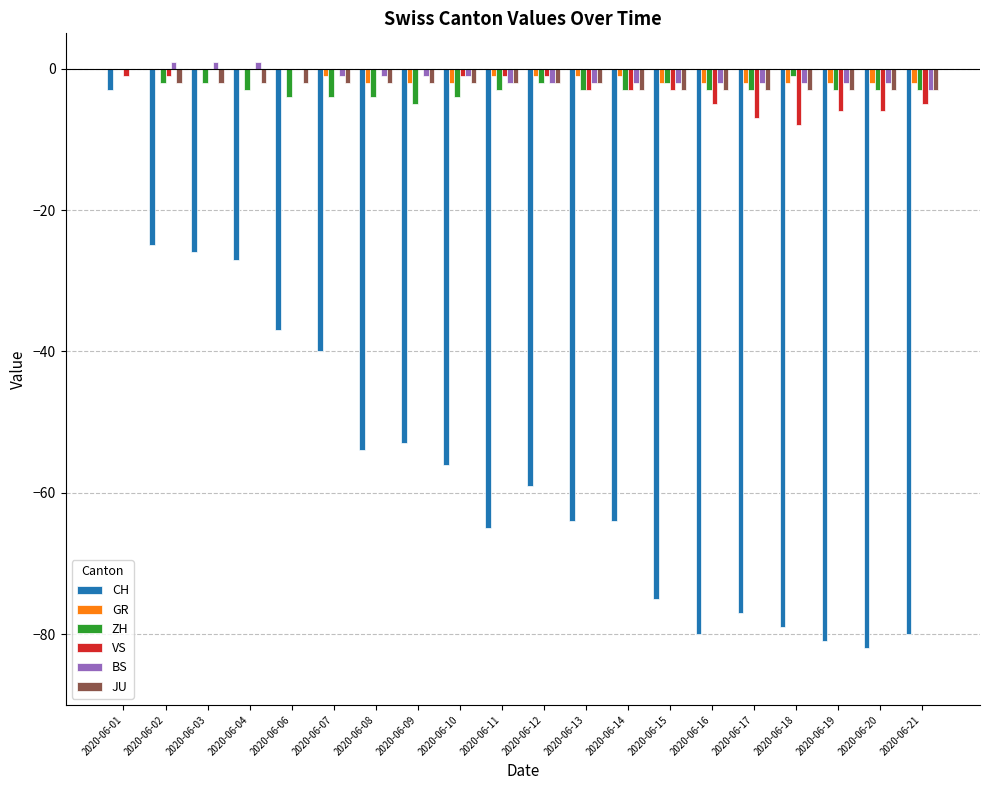

Which series changed the most between 2020-06-12 and 2020-06-14?

CH